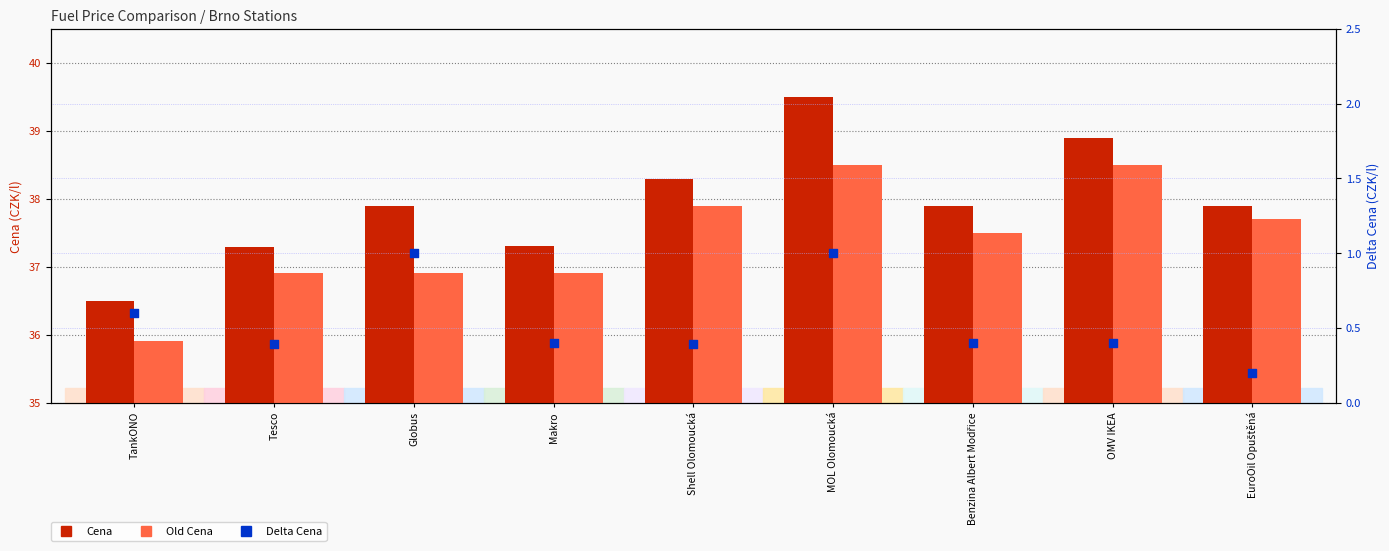

What are all the series names shown in the legend?

Cena, Old Cena, Delta Cena